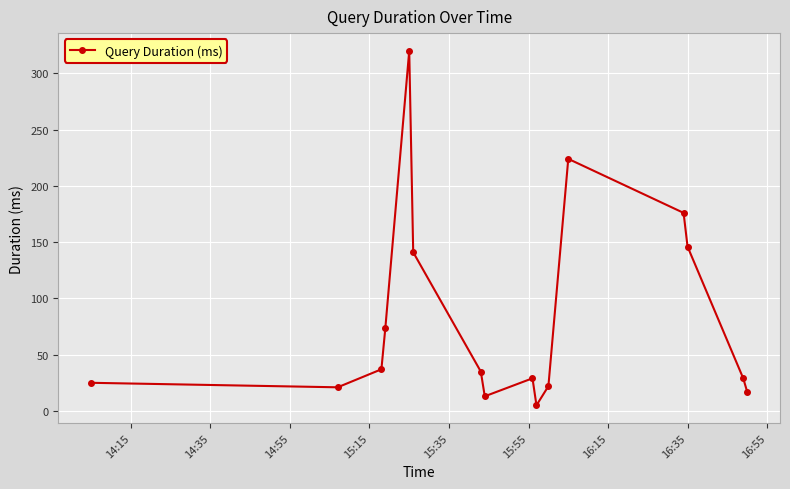

How many lines are shown in the chart?

1